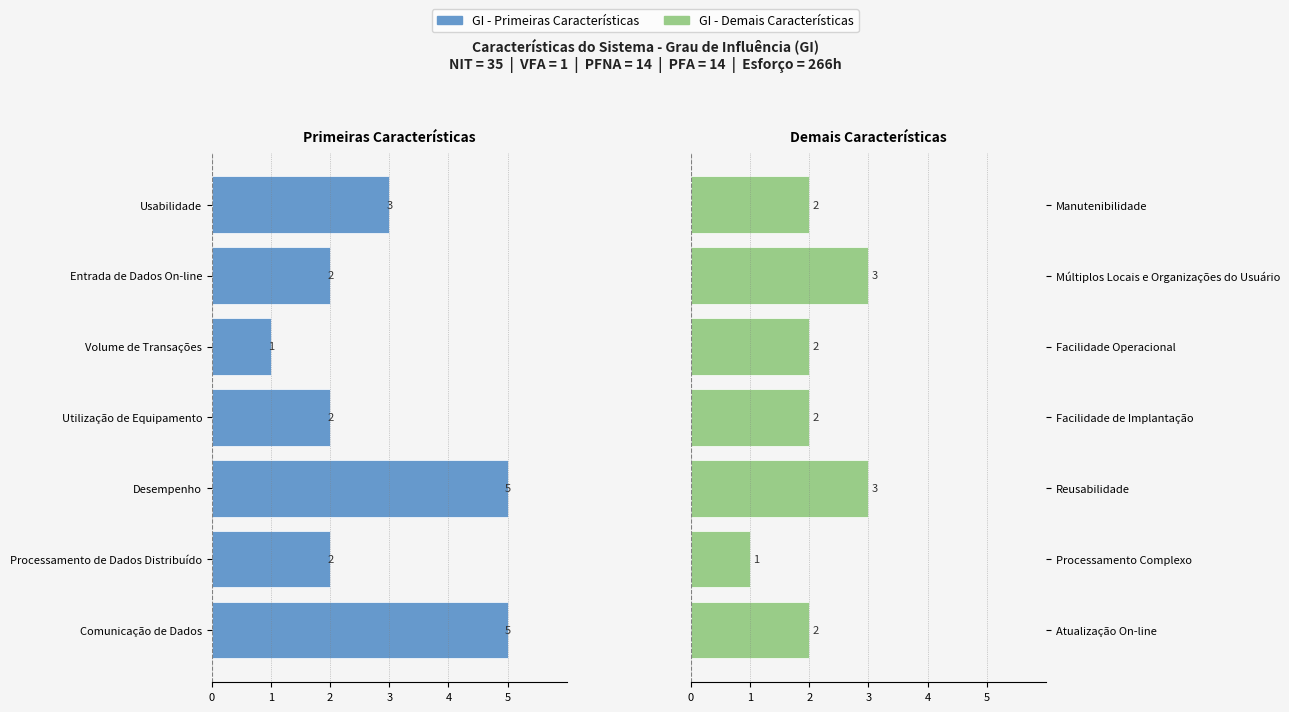

What position from the left is 1?

5